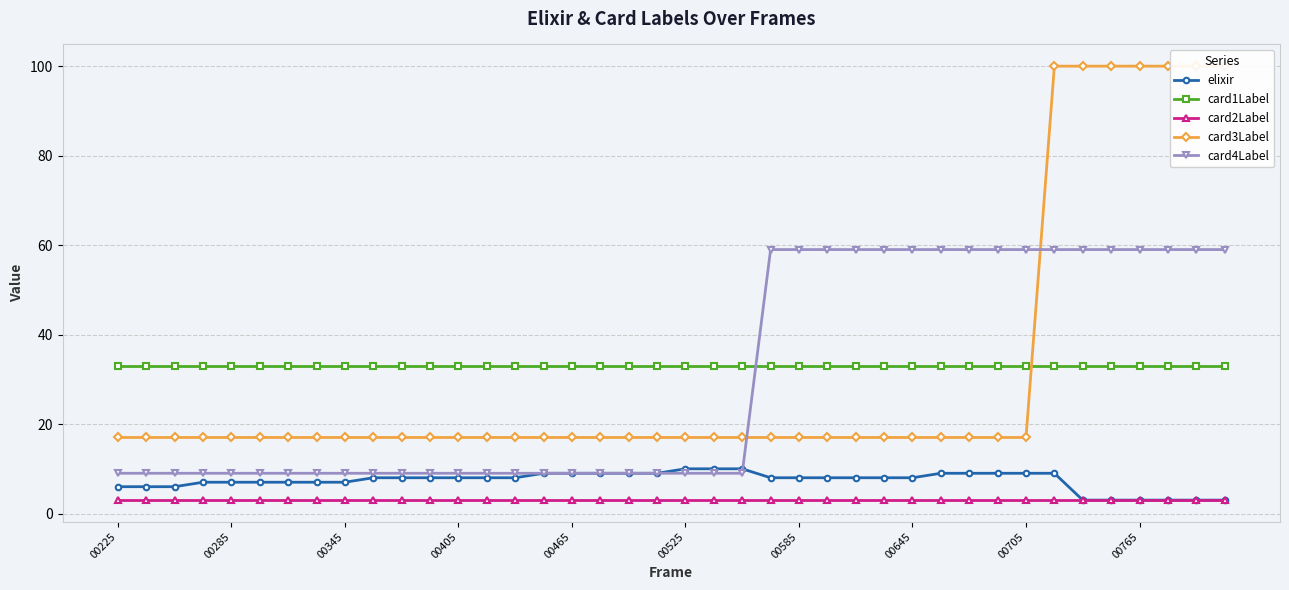

True or false: card2Label and card4Label intersect in this chart.

False